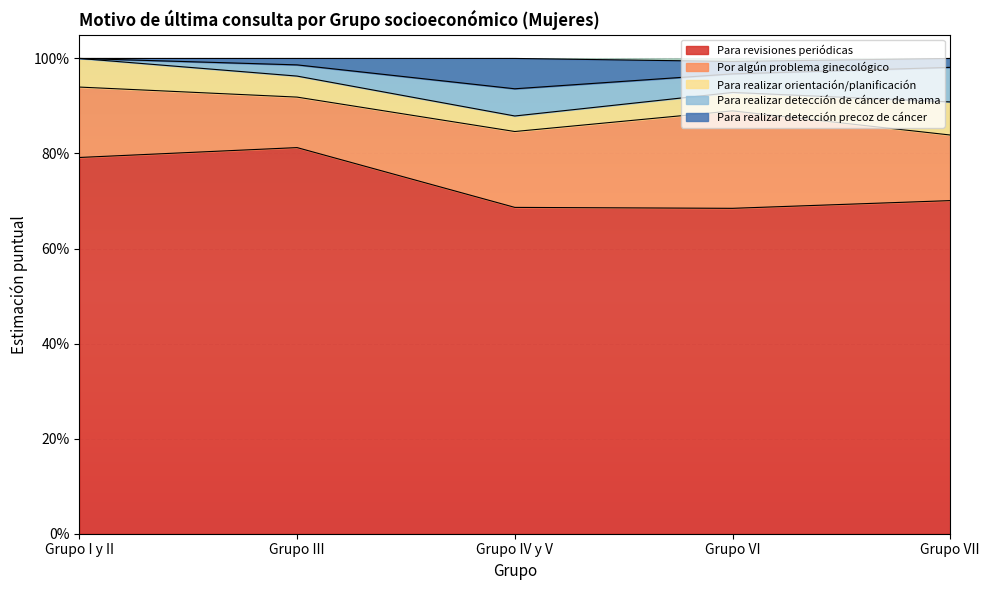

Count the number of categories in the chart.

5